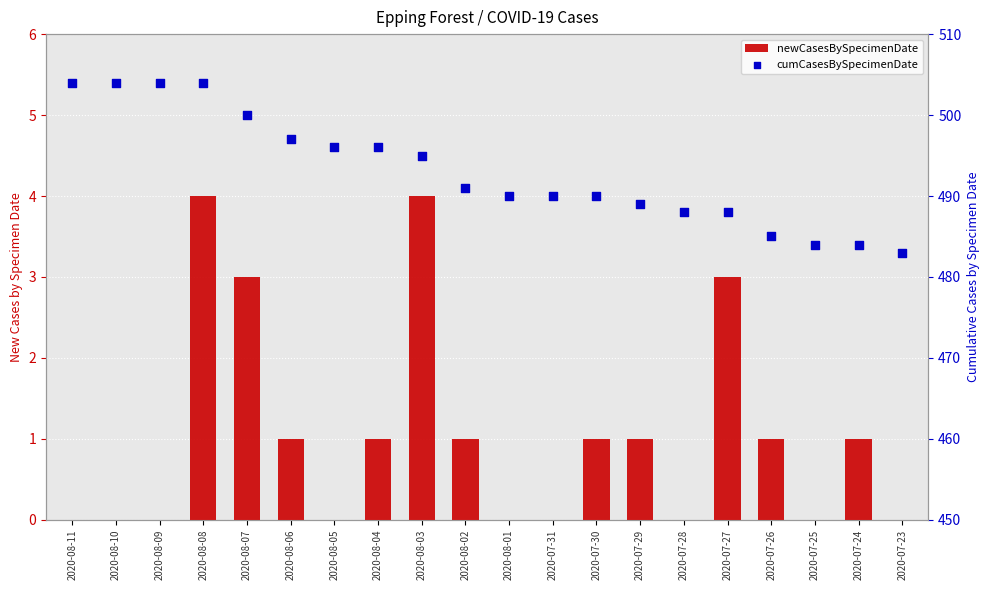

Is the value of newCasesBySpecimenDate at 2020-07-24 greater than the value of cumCasesBySpecimenDate at 2020-08-03?

No